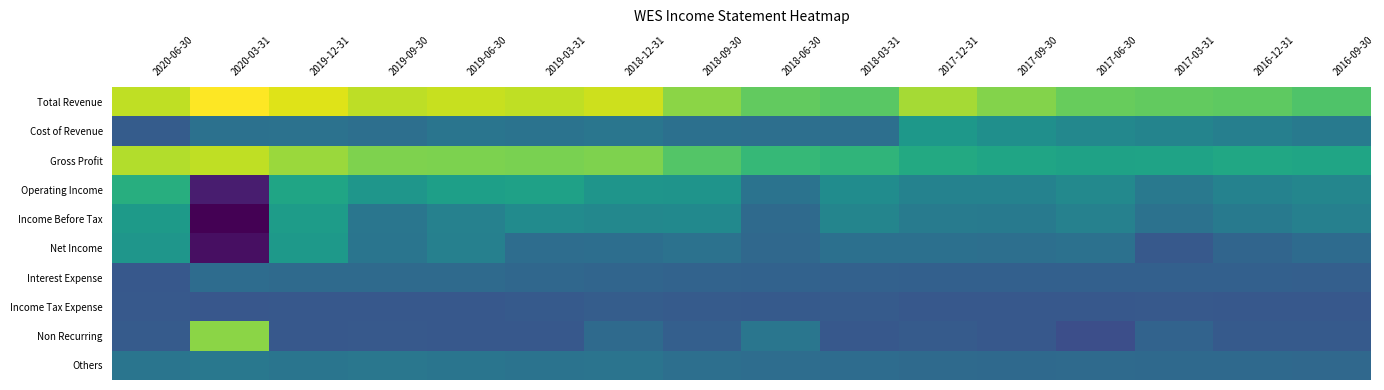

Rank the series at 2017-03-31 from highest to lowest value.

Total Revenue, Gross Profit, Cost of Revenue, Operating Income, Income Before Tax, Others, Non Recurring, Interest Expense, Net Income, Income Tax Expense